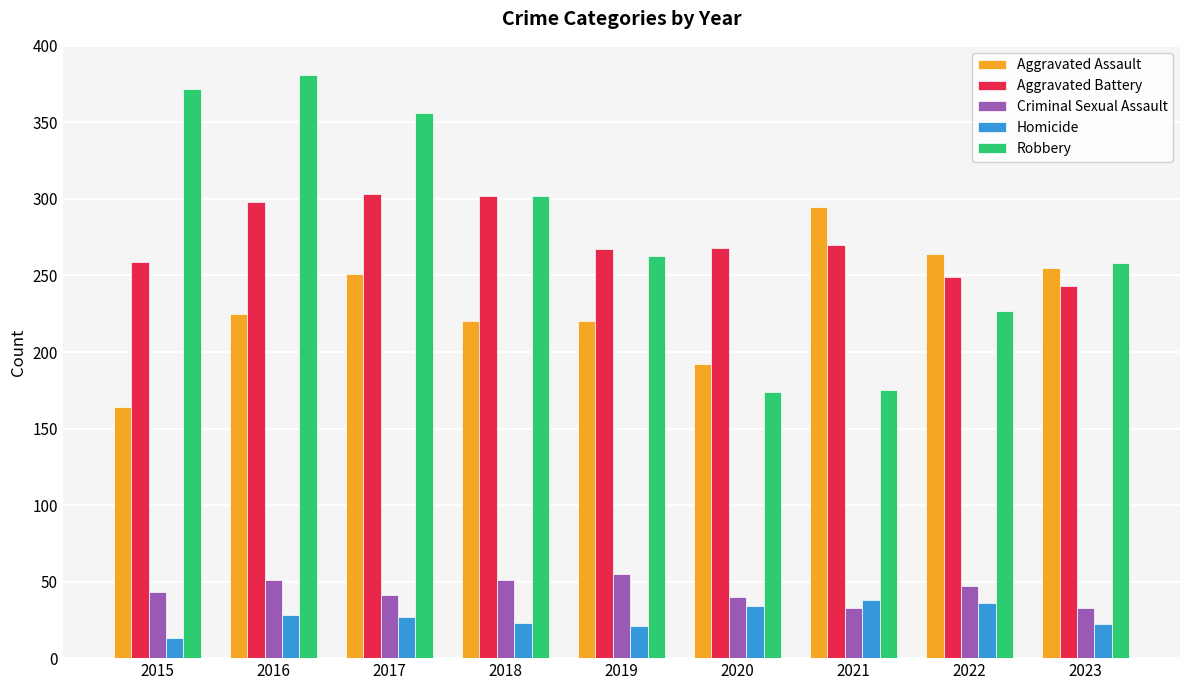

Which series has the largest total across all categories?

Robbery